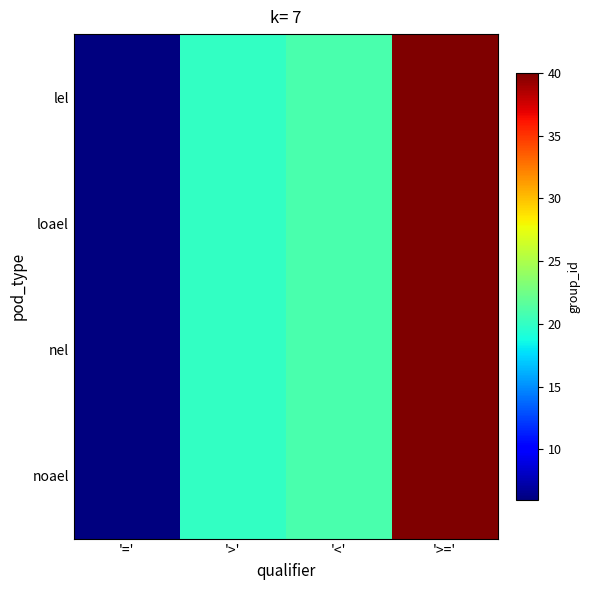

Rank the series by their maximum value, from highest to lowest.

lel, loael, nel, noael